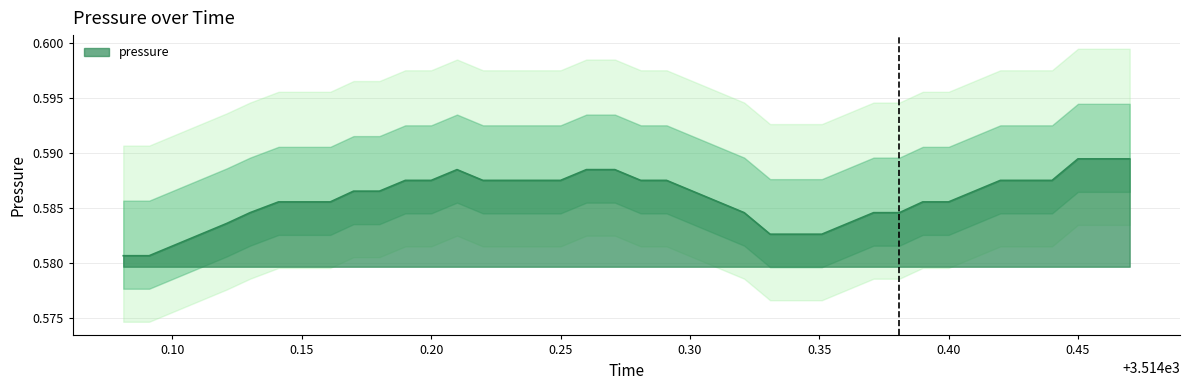

What is the average value?

0.6